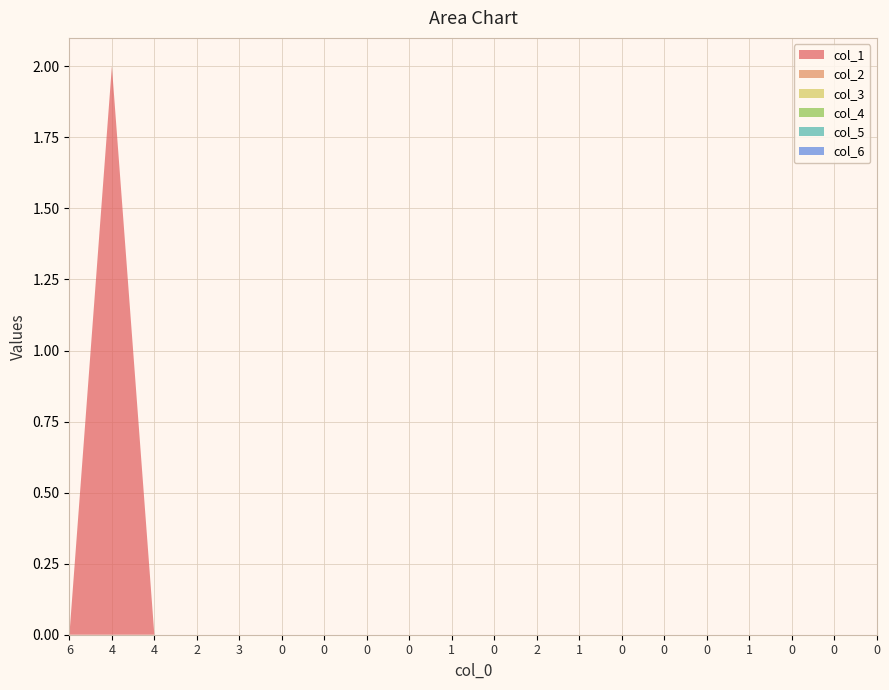

Reading right to left, transcribe all the data shown in this chart.

col_1: 0	0	0	0	0	0	0	0	0	0	0	0	0	0	0	0	0	0	2	0
col_2: 0	0	0	0	0	0	0	0	0	0	0	0	0	0	0	0	0	0	0	0
col_3: 0	0	0	0	0	0	0	0	0	0	0	0	0	0	0	0	0	0	0	0
col_4: 0	0	0	0	0	0	0	0	0	0	0	0	0	0	0	0	0	0	0	0
col_5: 0	0	0	0	0	0	0	0	0	0	0	0	0	0	0	0	0	0	0	0
col_6: 0	0	0	0	0	0	0	0	0	0	0	0	0	0	0	0	0	0	0	0